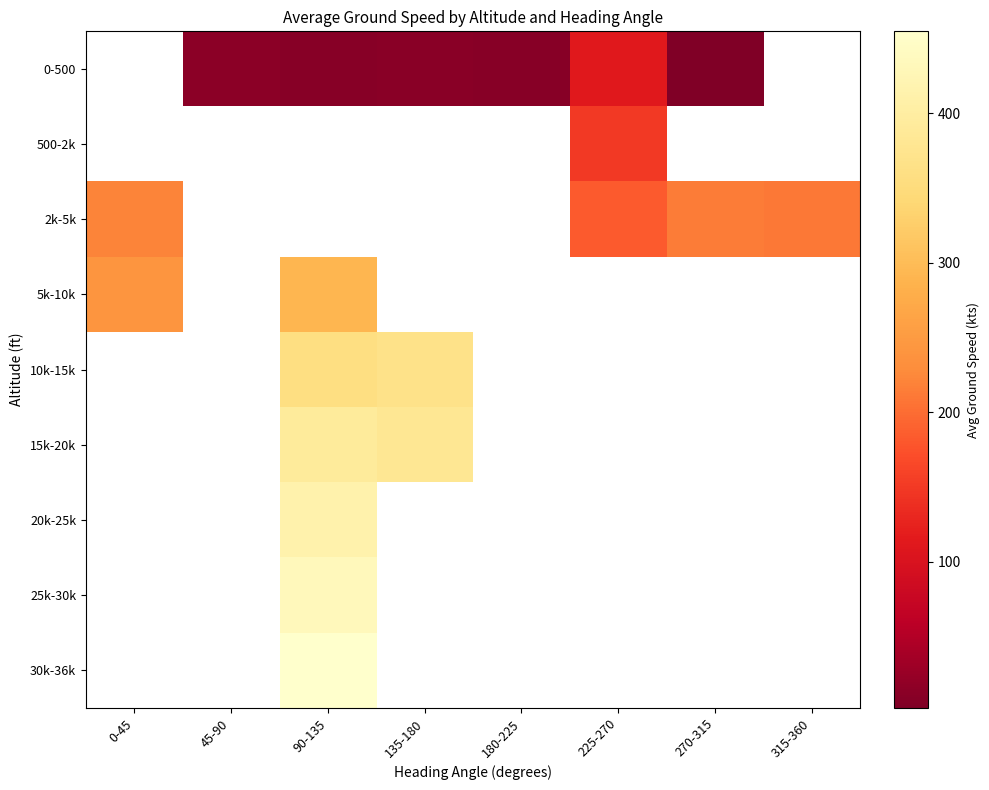

Between 180-225 and 270-315, which series saw the biggest shift?

0-500